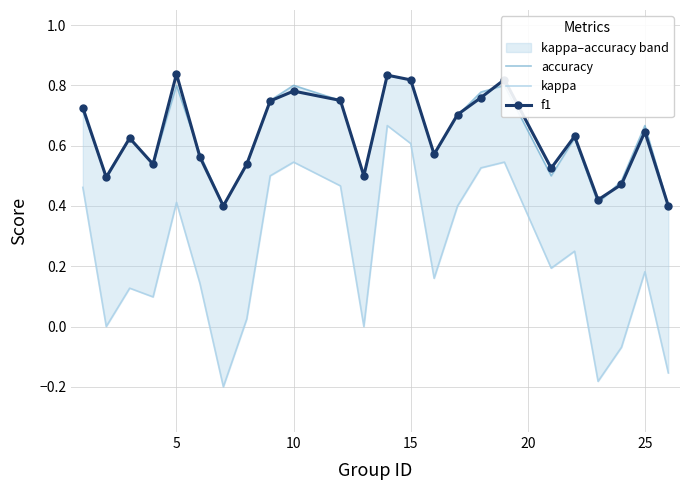

Which series has the largest total across all categories?

f1